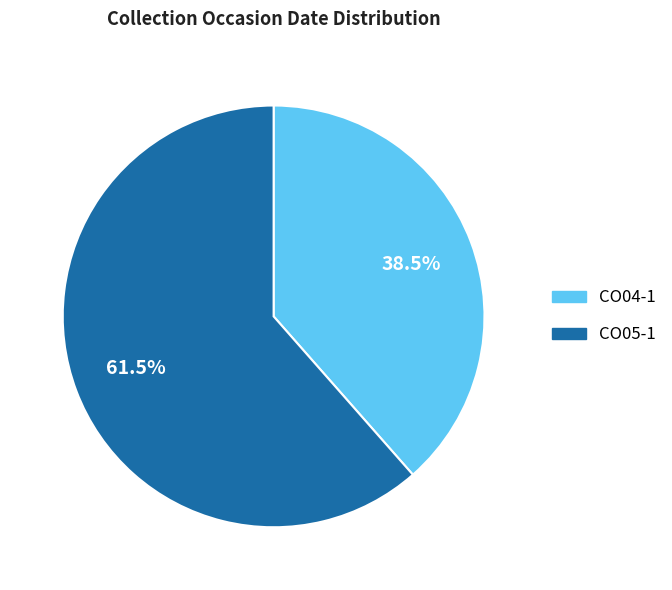

Which slice represents more than half of the pie?

CO05-1